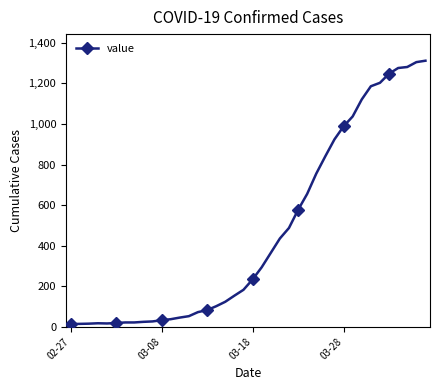

What is the greatest value displayed?

1312